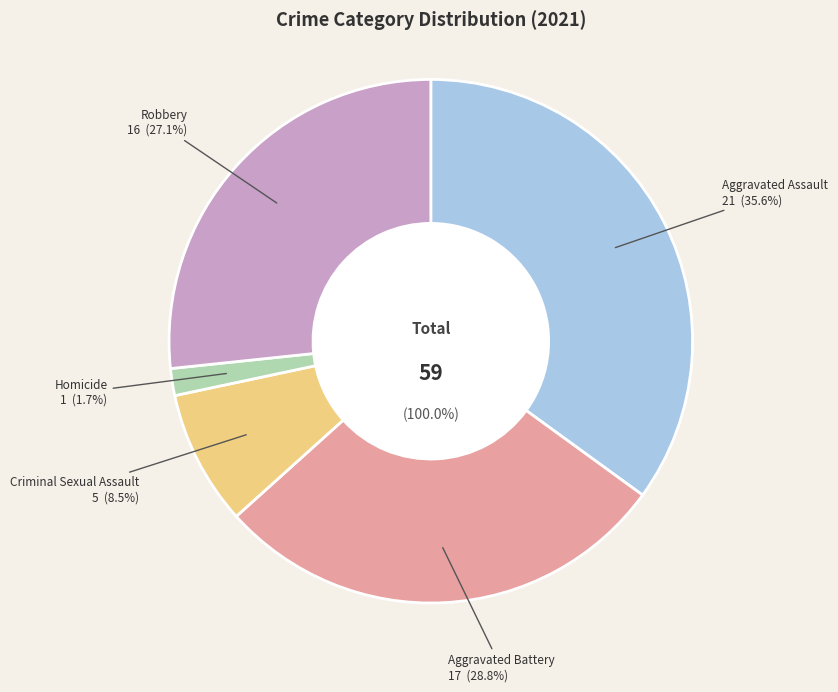

To the nearest percent, what is the difference between the Aggravated Assault and Robbery slice percentages?

8%